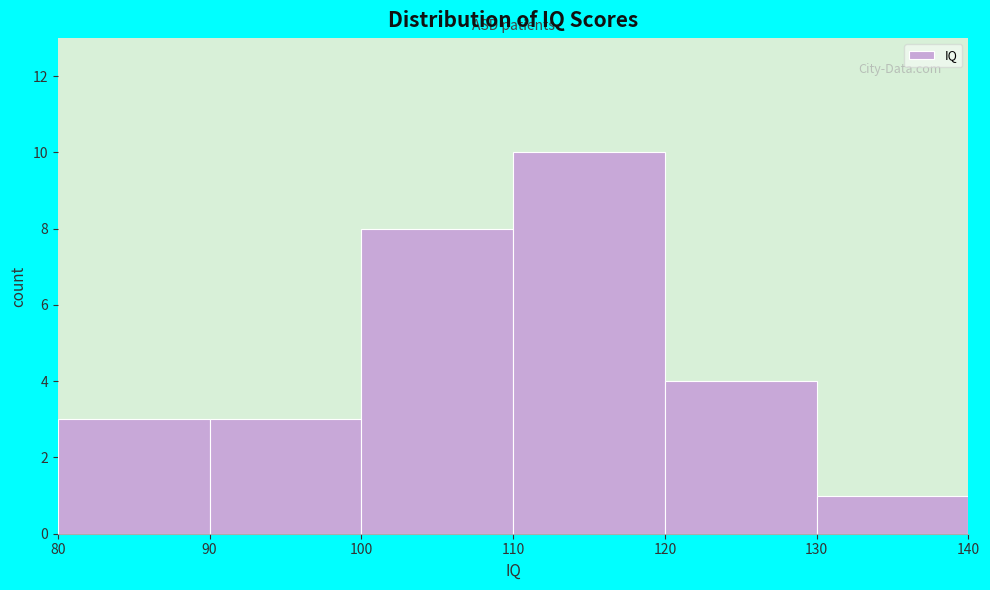

Over which range of the x-axis is the bar tallest?

110 to 120